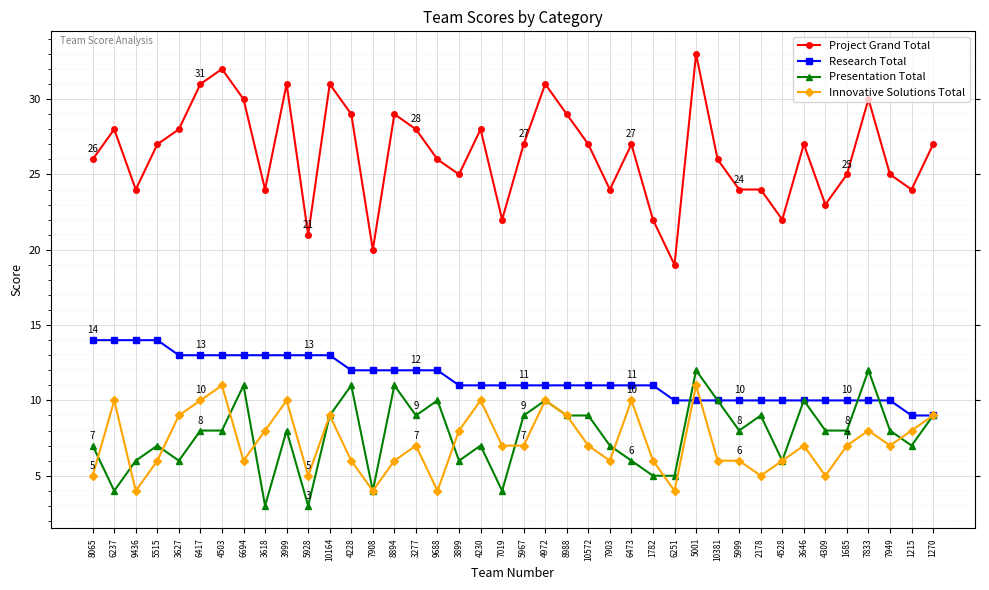

Is it true that Research Total equals 6 at 7903?

False